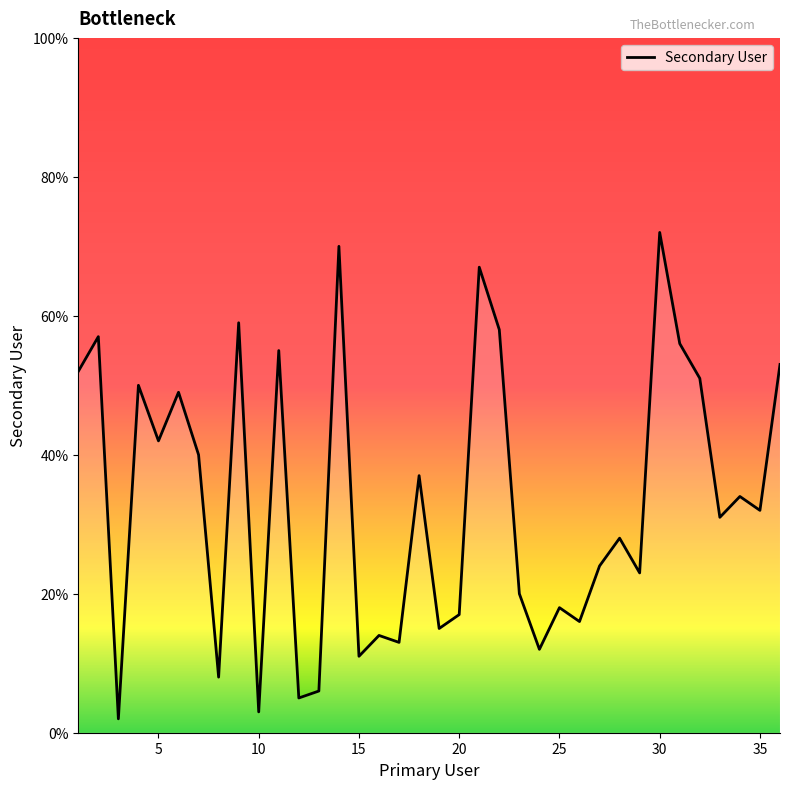

Count the number of categories in the chart.

36